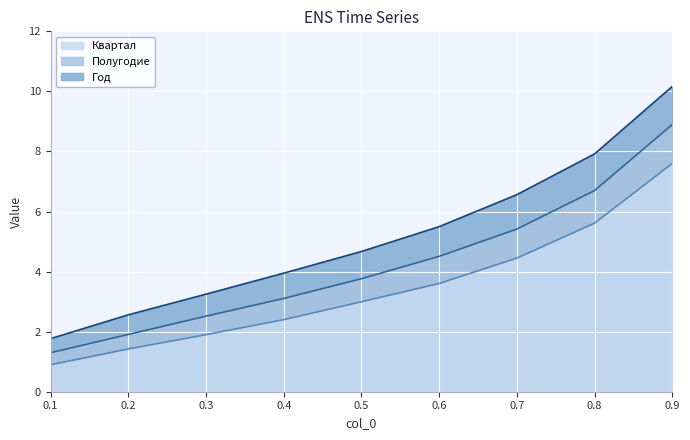

True or false: Полугодие and Год intersect in this chart.

False